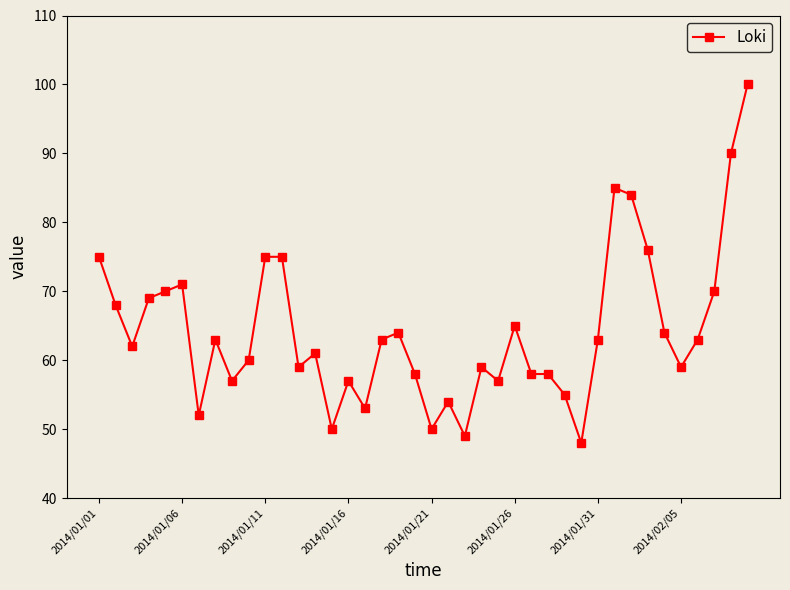

What is the value of the 25th point from the left?

57